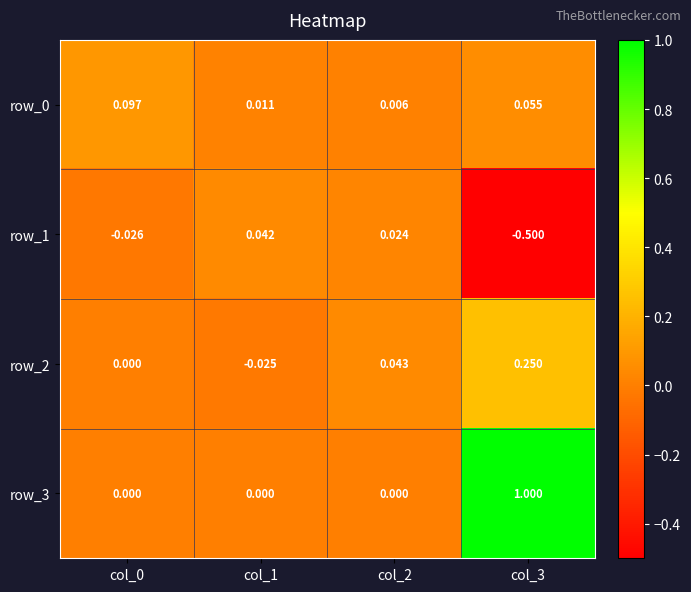

How many values in the row_2 series are below 0?

1